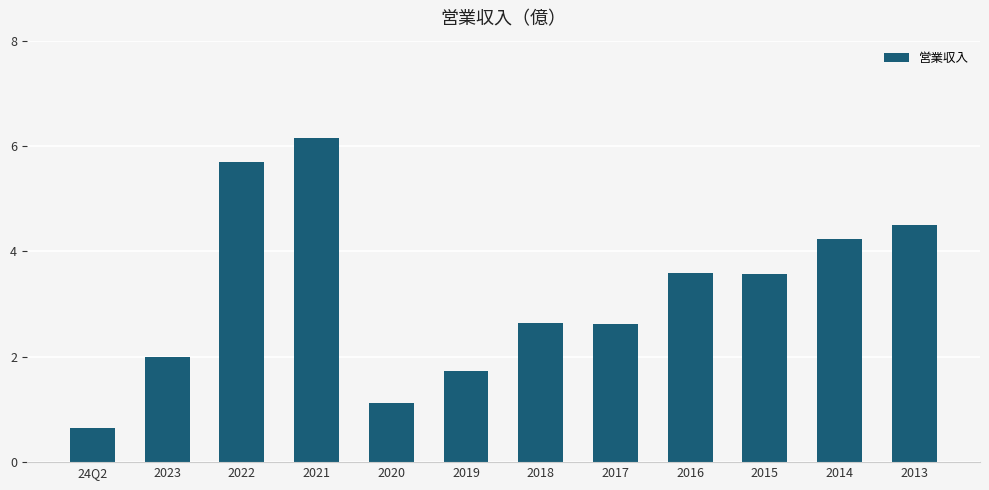

What is the minimum value shown in the chart?

0.6